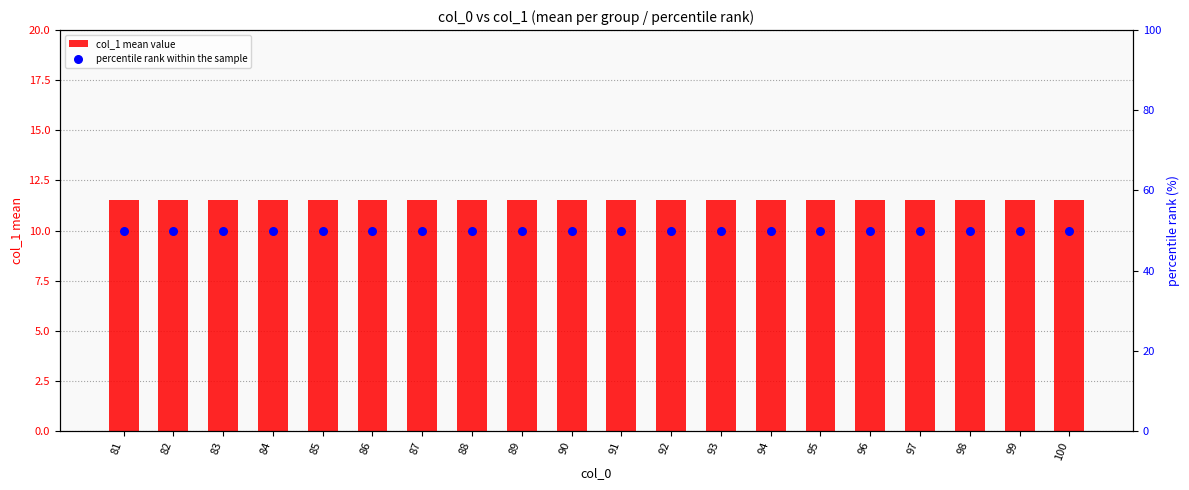

Which series reaches the minimum Y coordinate?

col_1 mean value